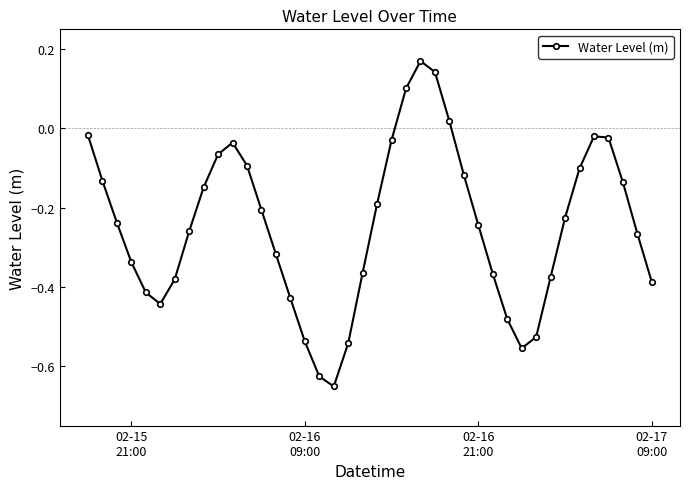

What is the difference between the maximum and minimum values?

0.8